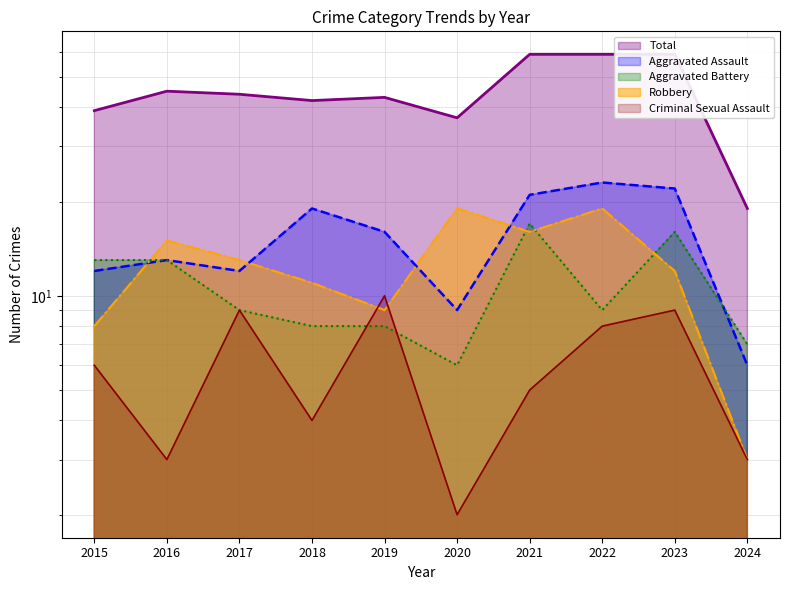

Read the Criminal Sexual Assault value at 2018.

4